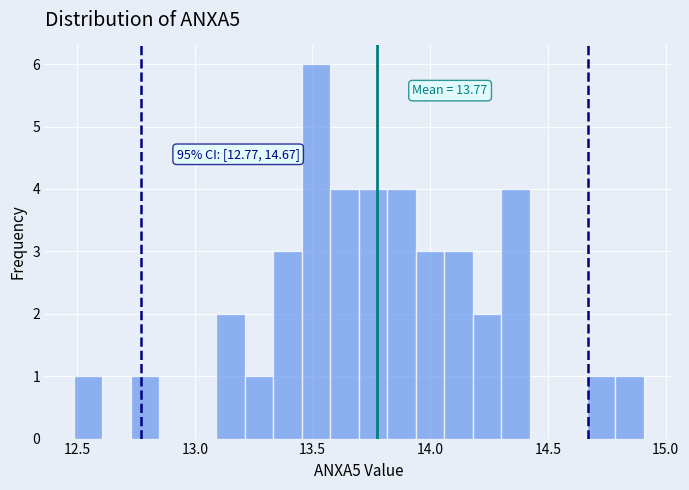

Read against the x-axis, roughly where is the centre of the tallest bar?

13.50